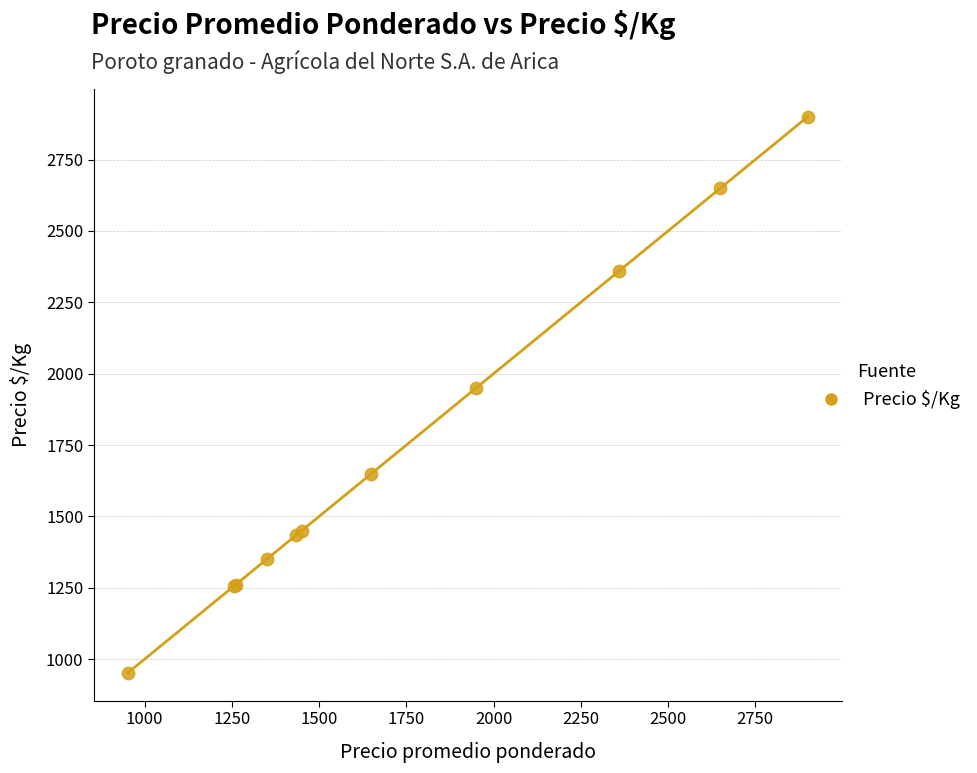

What Y value in the scatter plot is closest to 1926?

1950